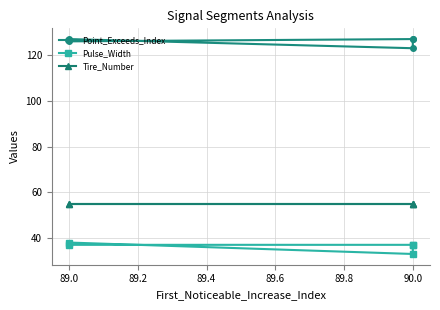

True or false: Pulse_Width and Tire_Number intersect in this chart.

False